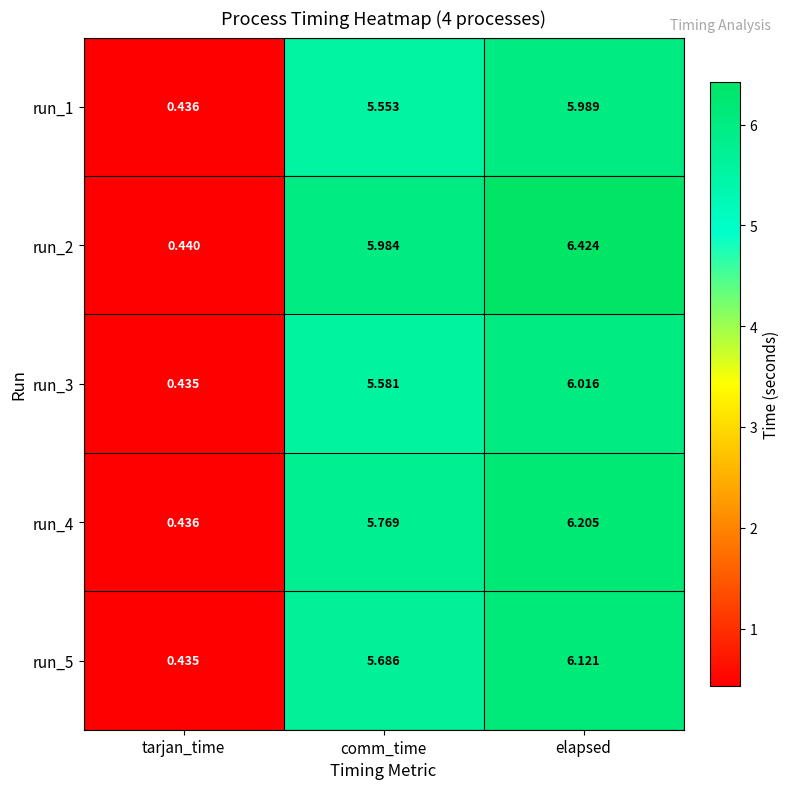

Which category has the lowest value across all series?

tarjan_time